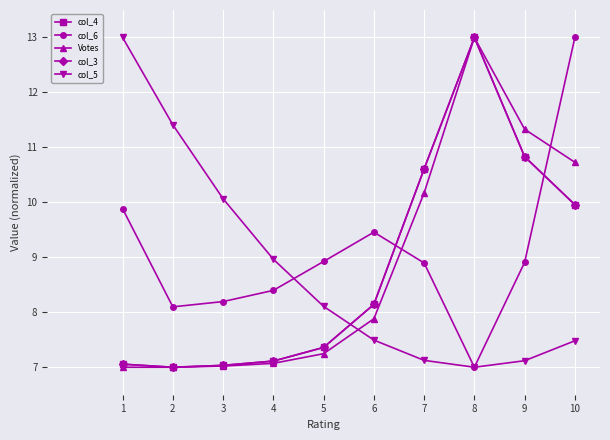

Is this an area chart (filled region under the line)?

No